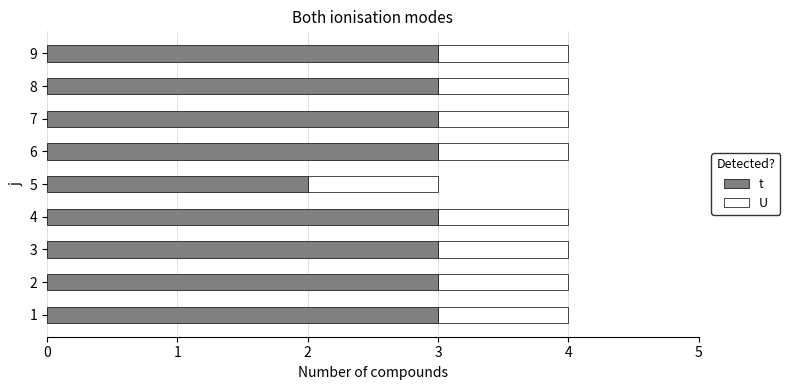

Which series has the largest total across all categories?

t